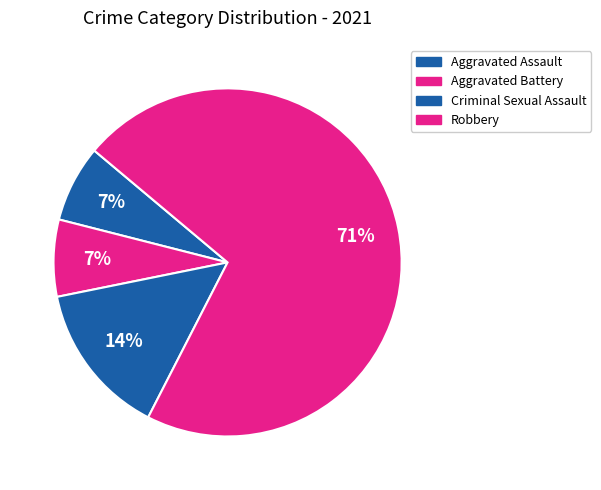

Is it true that Aggravated Battery is 23% of the pie?

False